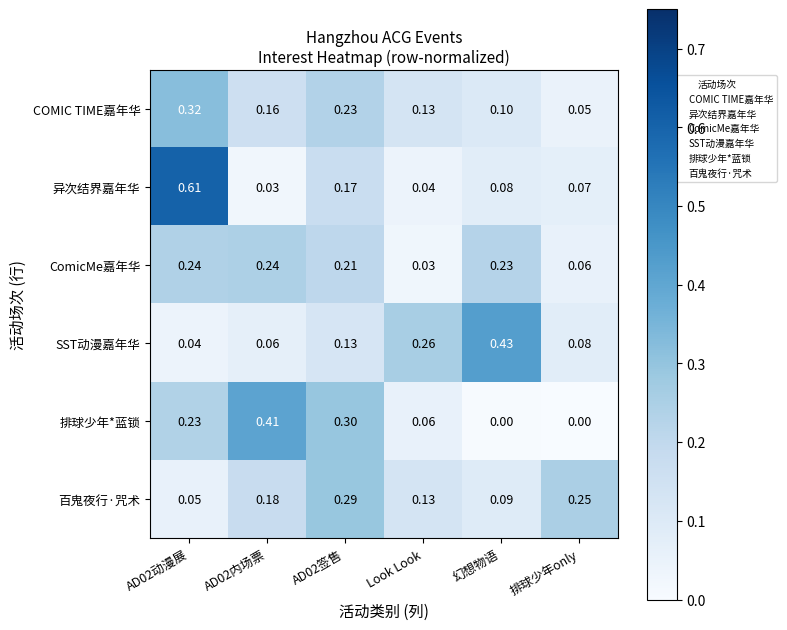

List the series in order of their peak value, highest first.

异次结界嘉年华, SST动漫嘉年华, 排球少年*蓝锁, COMIC TIME嘉年华, 百鬼夜行·咒术, ComicMe嘉年华